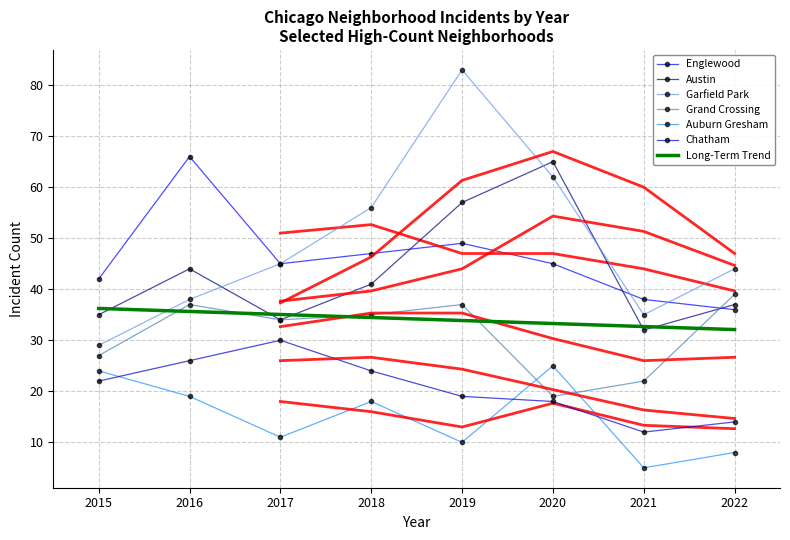

What is the difference between the second highest and second lowest values in the Chatham series?

12.0